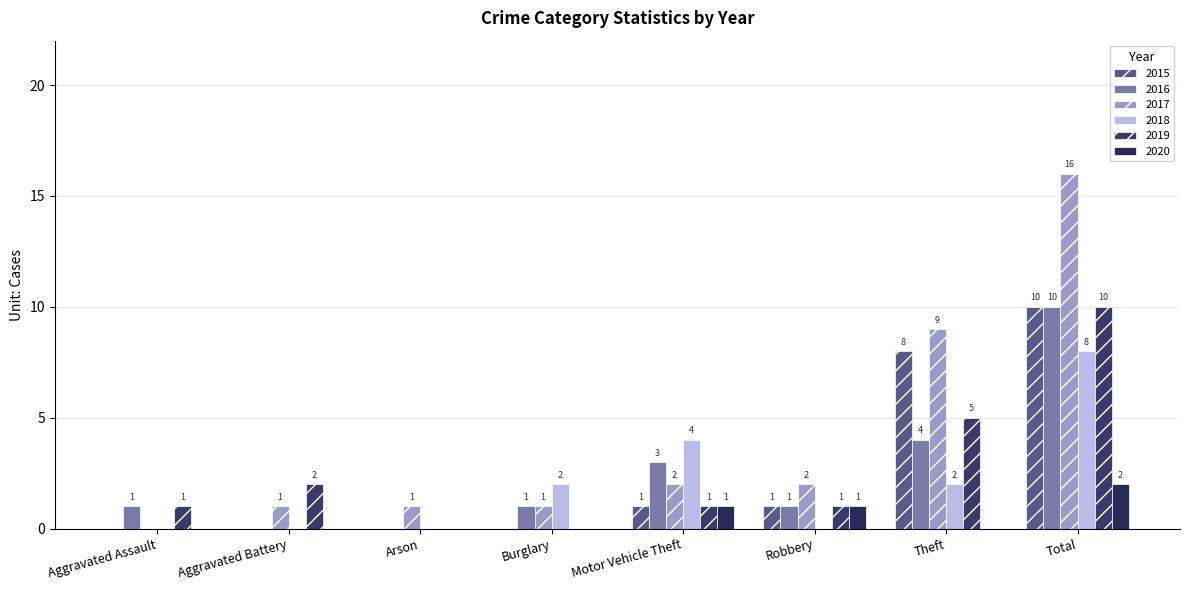

Reading left to right, extract all data points from this chart.

2015: 0	0	0	0	1	1	8	10
2016: 1	0	0	1	3	1	4	10
2017: 0	1	1	1	2	2	9	16
2018: 0	0	0	2	4	0	2	8
2019: 1	2	0	0	1	1	5	10
2020: 0	0	0	0	1	1	0	2